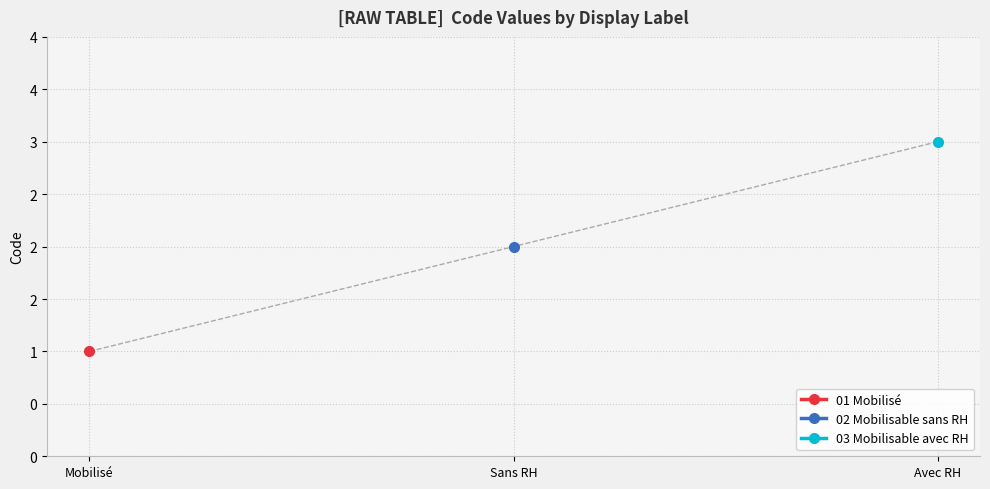

What is the label of the 1st point from the left?

Mobilisé